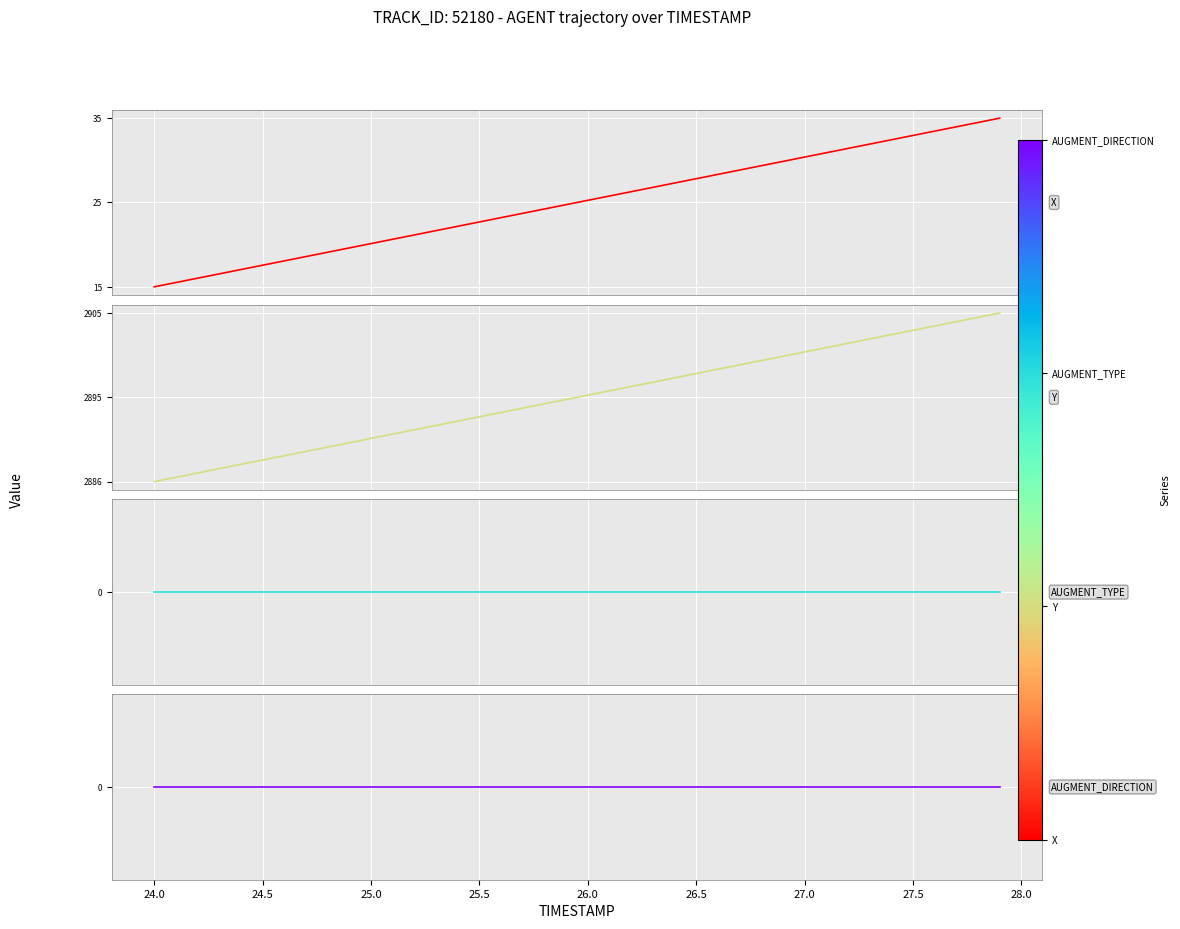

True or false: X and AUGMENT_DIRECTION cross at least once.

False